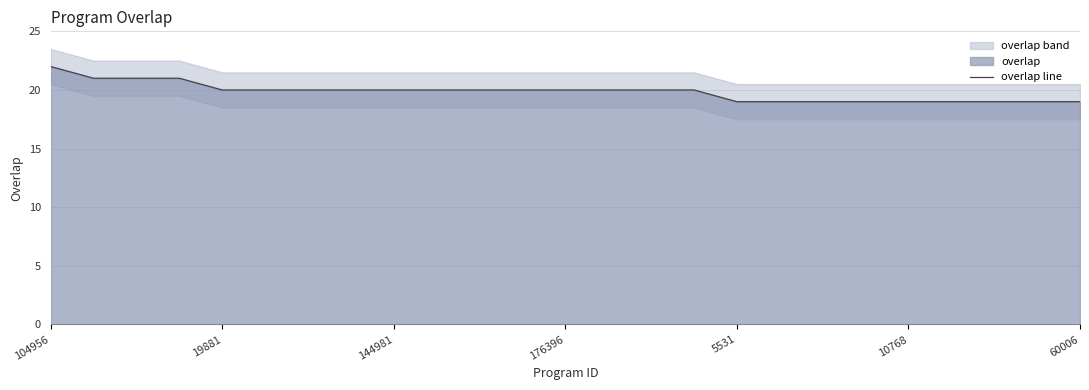

Is it true that overlap line equals 20 at 19881?

True